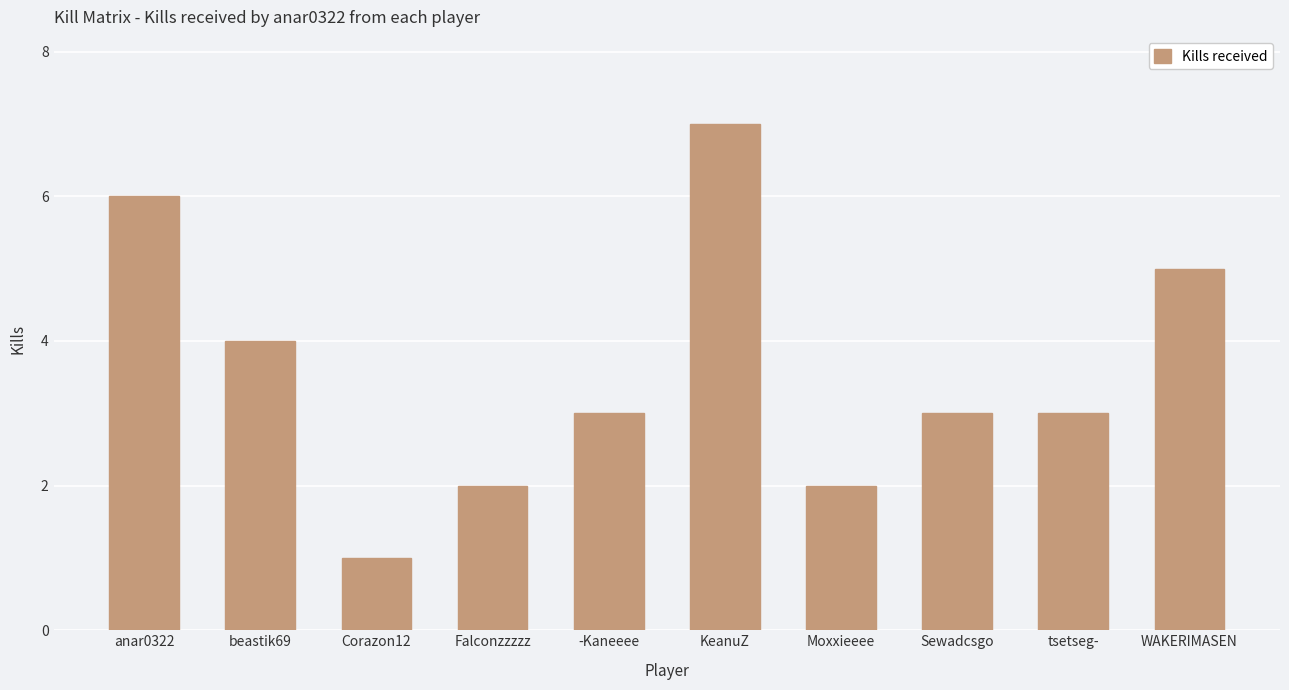

Read the value at -Kaneeee.

3